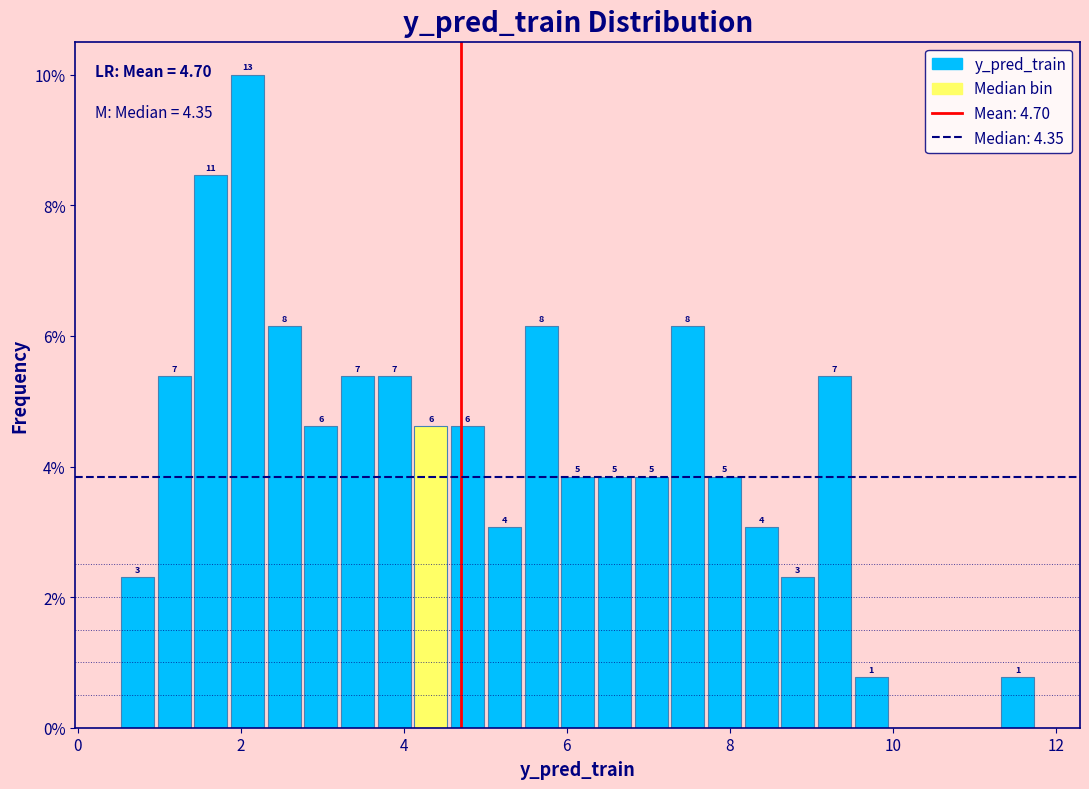

Read against the x-axis, roughly where is the centre of the tallest bar?

2.0